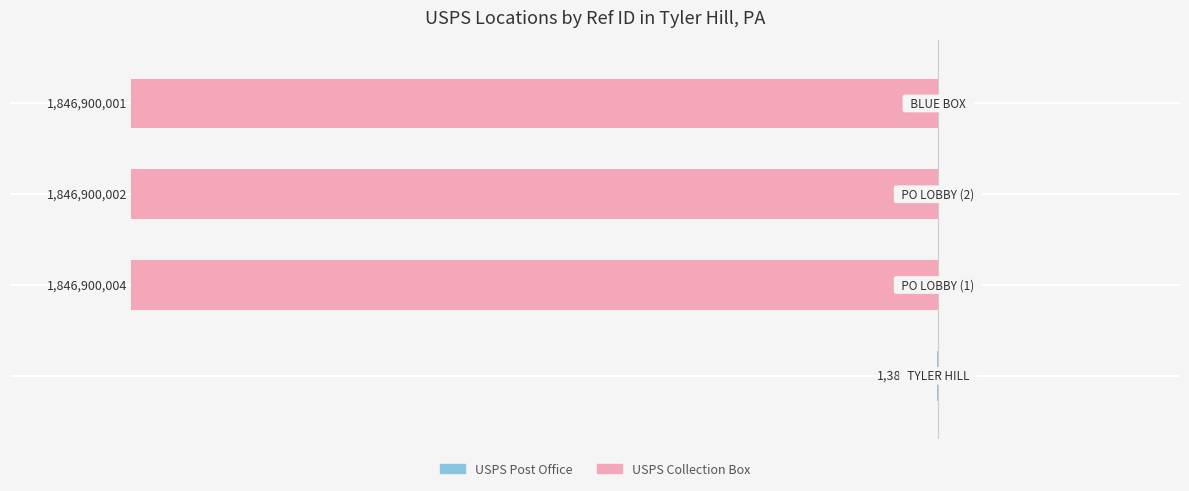

How many bars are there in total?

4